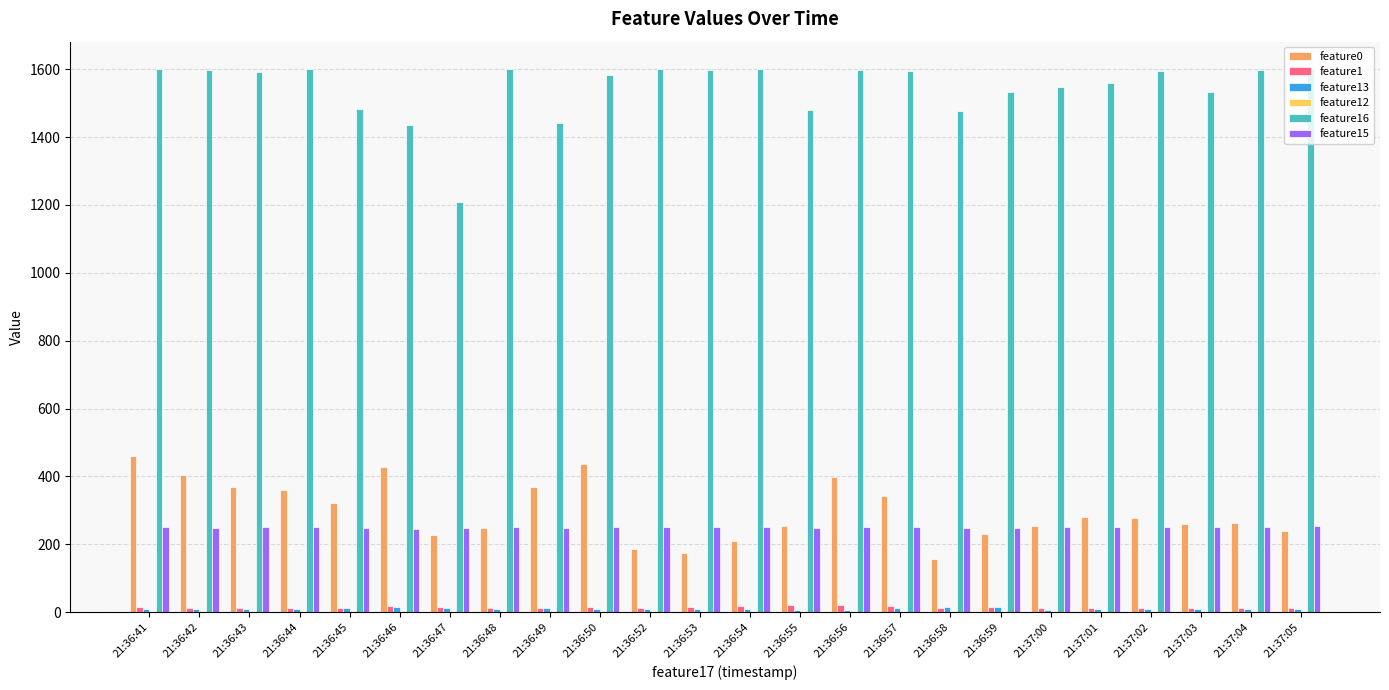

At which label does feature1 first exceed 13?

21:36:41